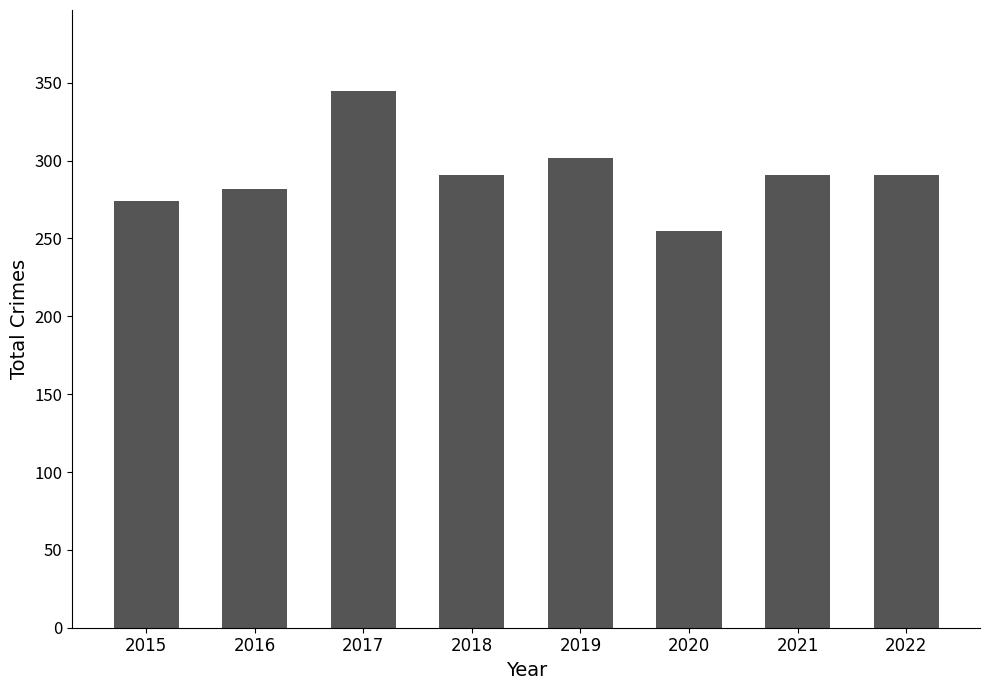

Which has a higher value, 2020 or 2015?

2015